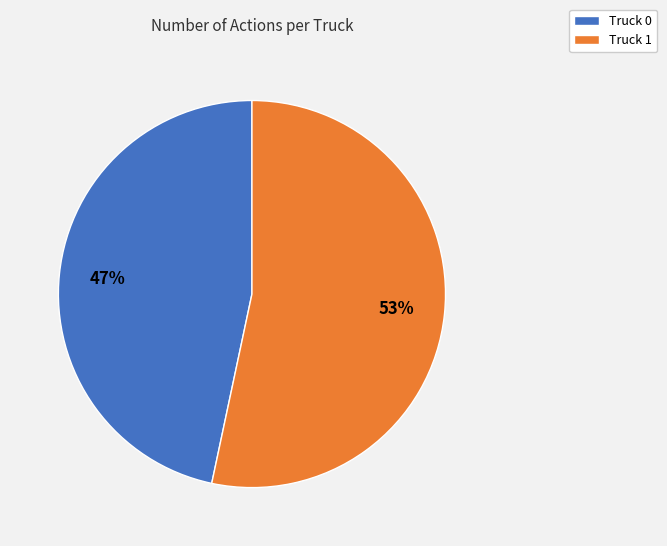

The Truck 1 slice represents 66% of the pie. True or false?

False